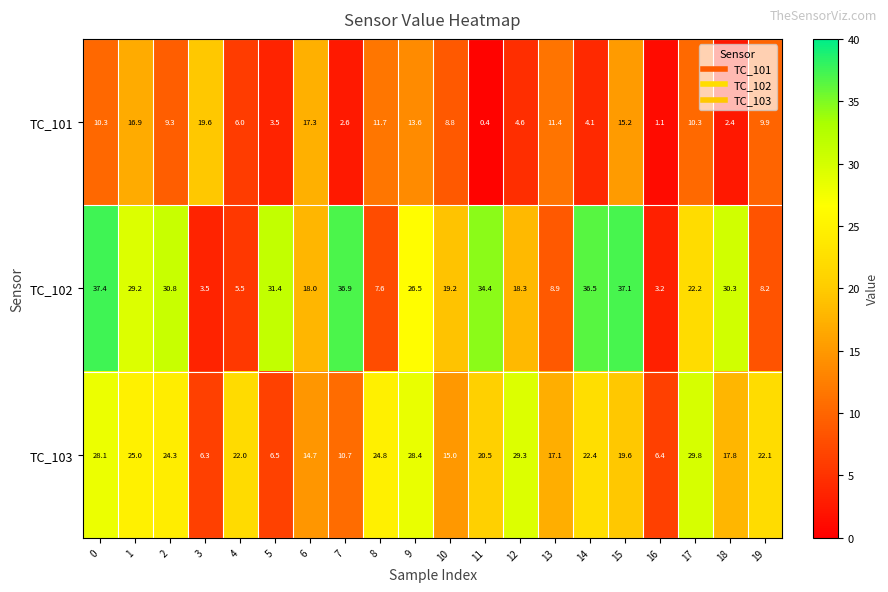

Count the number of categories in the chart.

20